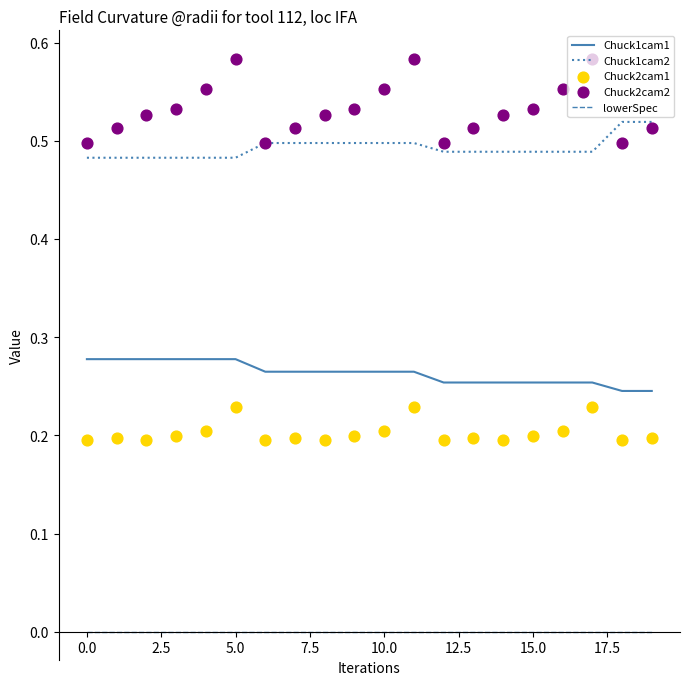

Which series contains the lowest Y value?

lowerSpec